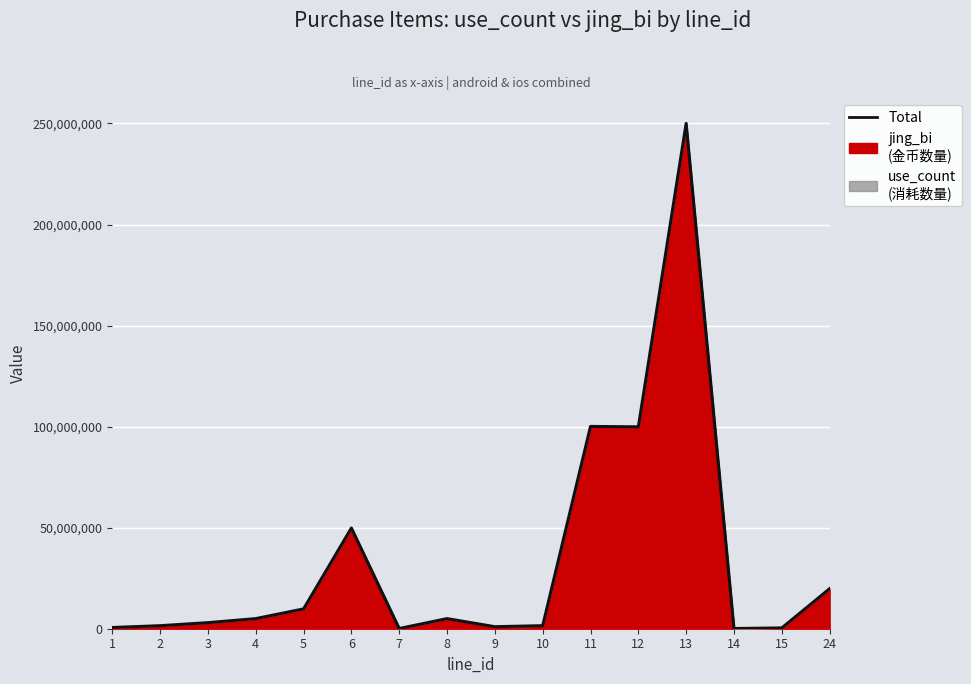

What is the difference between the maximum and minimum values?

249949700